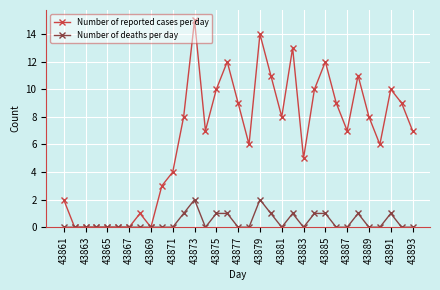

Which series has the largest range (max minus min)?

Number of reported cases per day